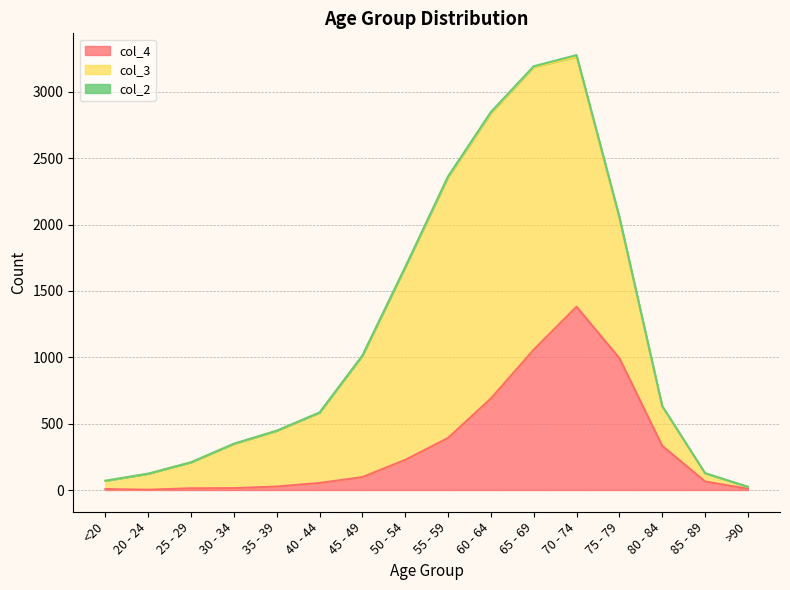

What are all the series names shown in the legend?

col_4, col_3, col_2